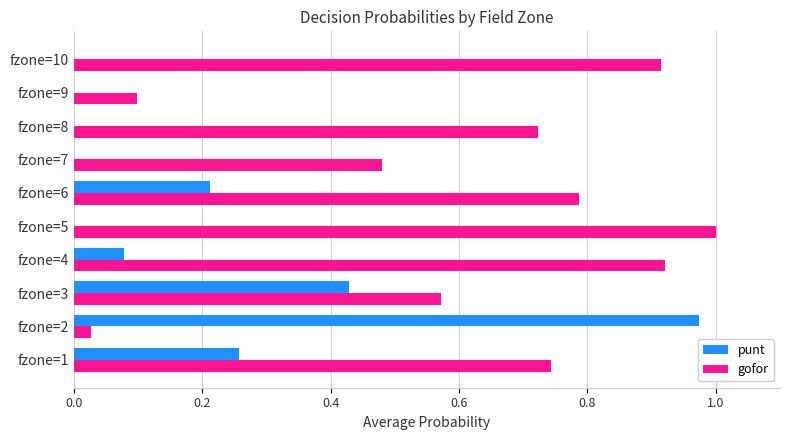

What is the sum of all gofor values?

6.3